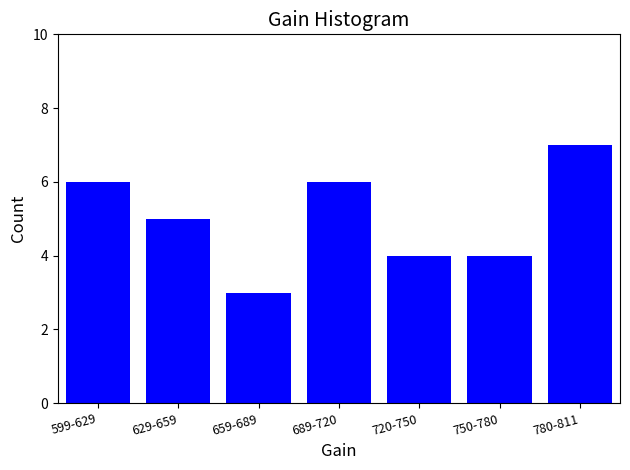

Reading left to right, what are all the values shown in this chart?

599-629=6	629-659=5	659-689=3	689-720=6	720-750=4	750-780=4	780-811=7